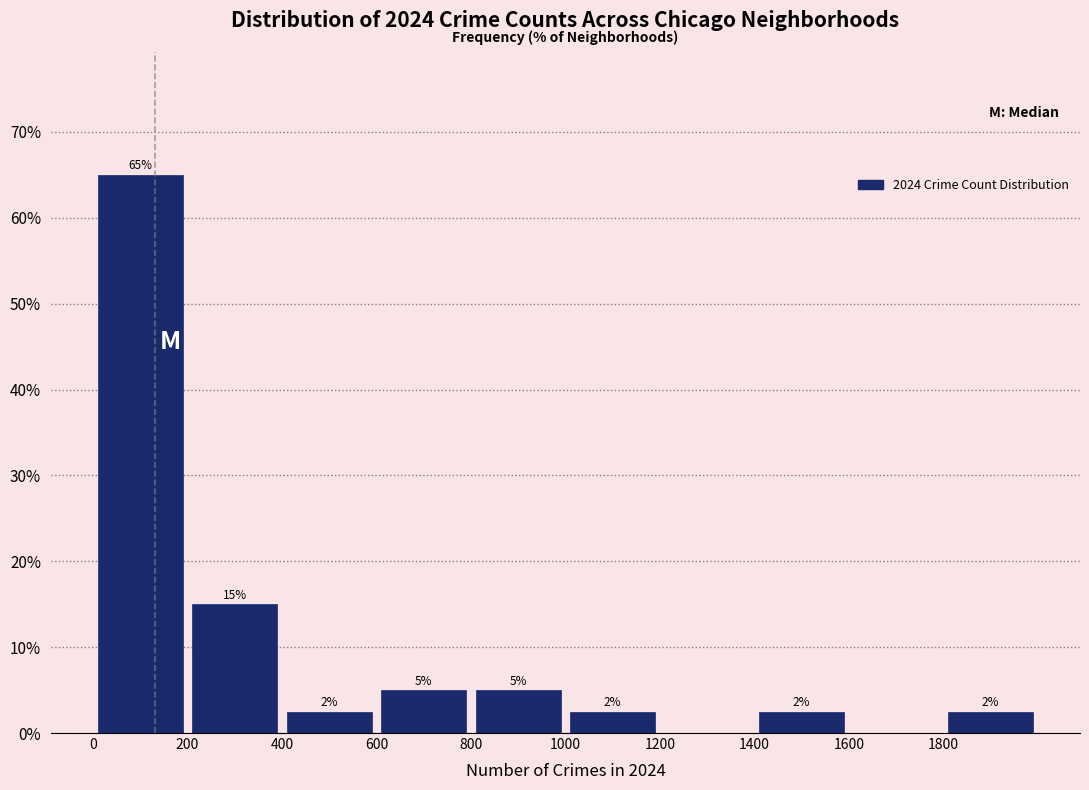

Over which range of the x-axis is the bar tallest?

0 to 200